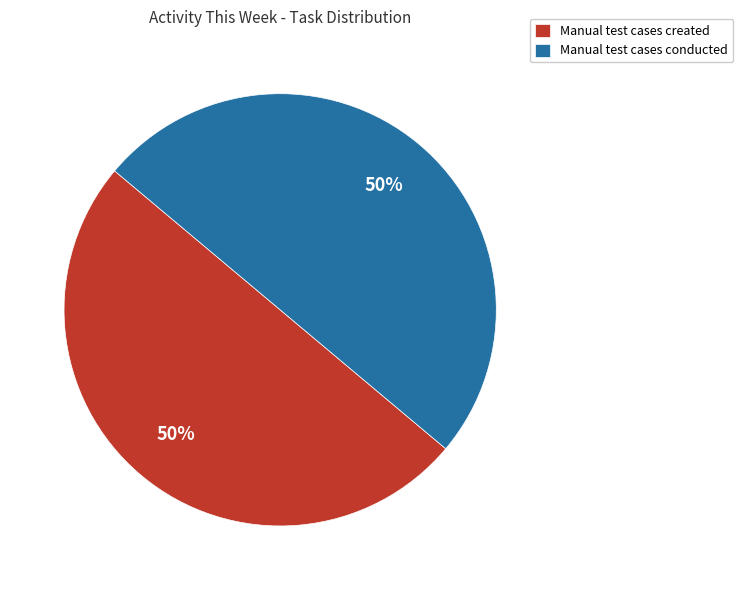

Is it true that Manual test cases created is 50% of the pie?

True